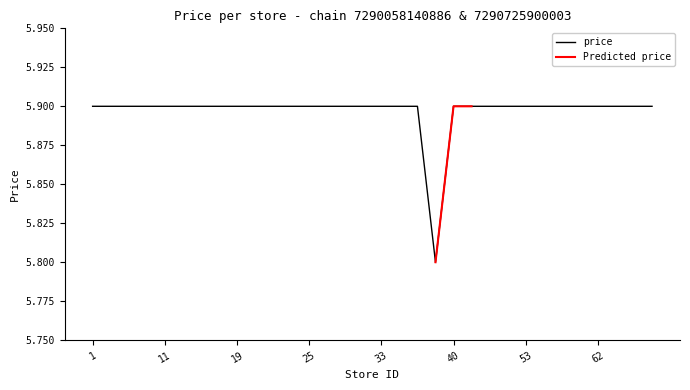

What is the value of the 28th point from the left?

5.9